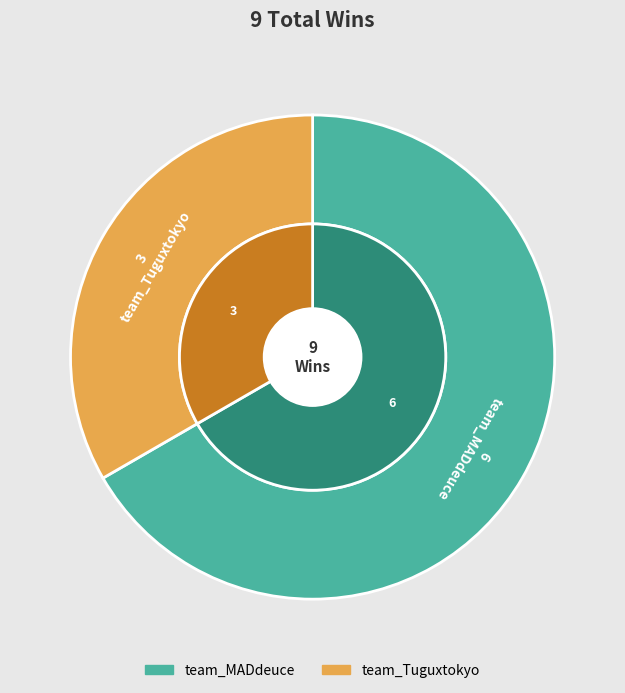

To the nearest percent, what portion does team_MADdeuce represent?

67%